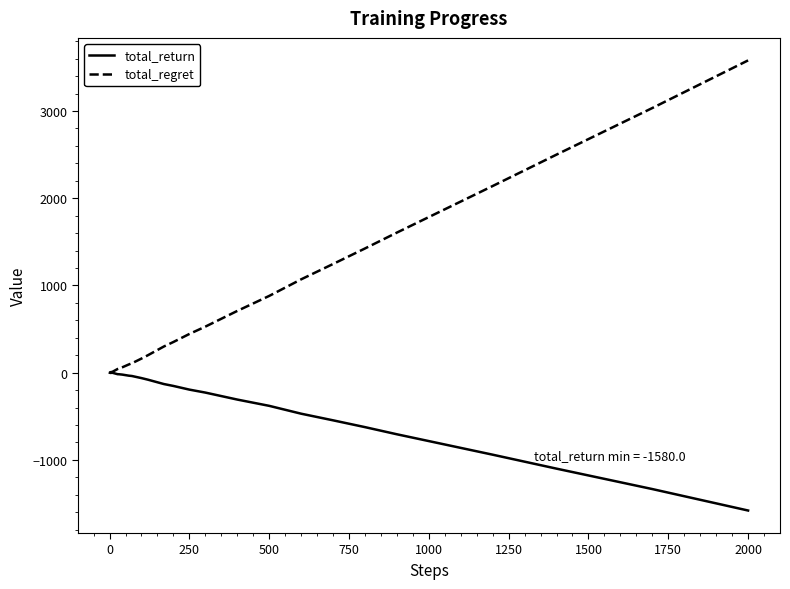

List the series in order of their peak value, lowest first.

total_return, total_regret